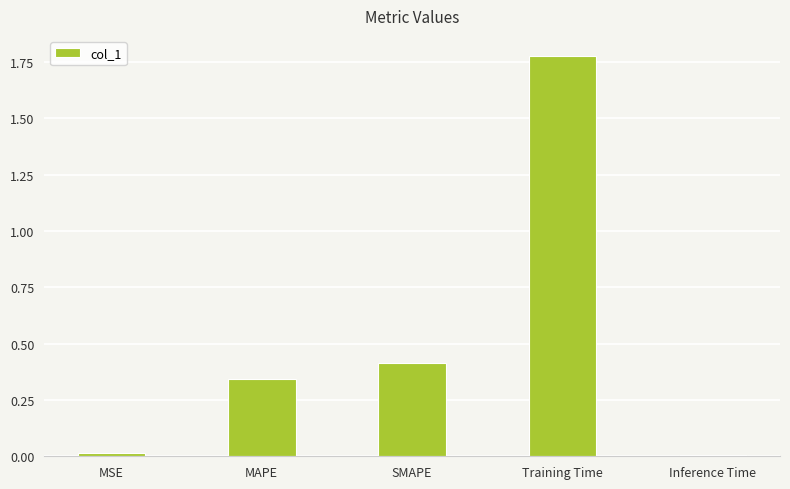

Which label corresponds to the largest value in the chart?

Training Time